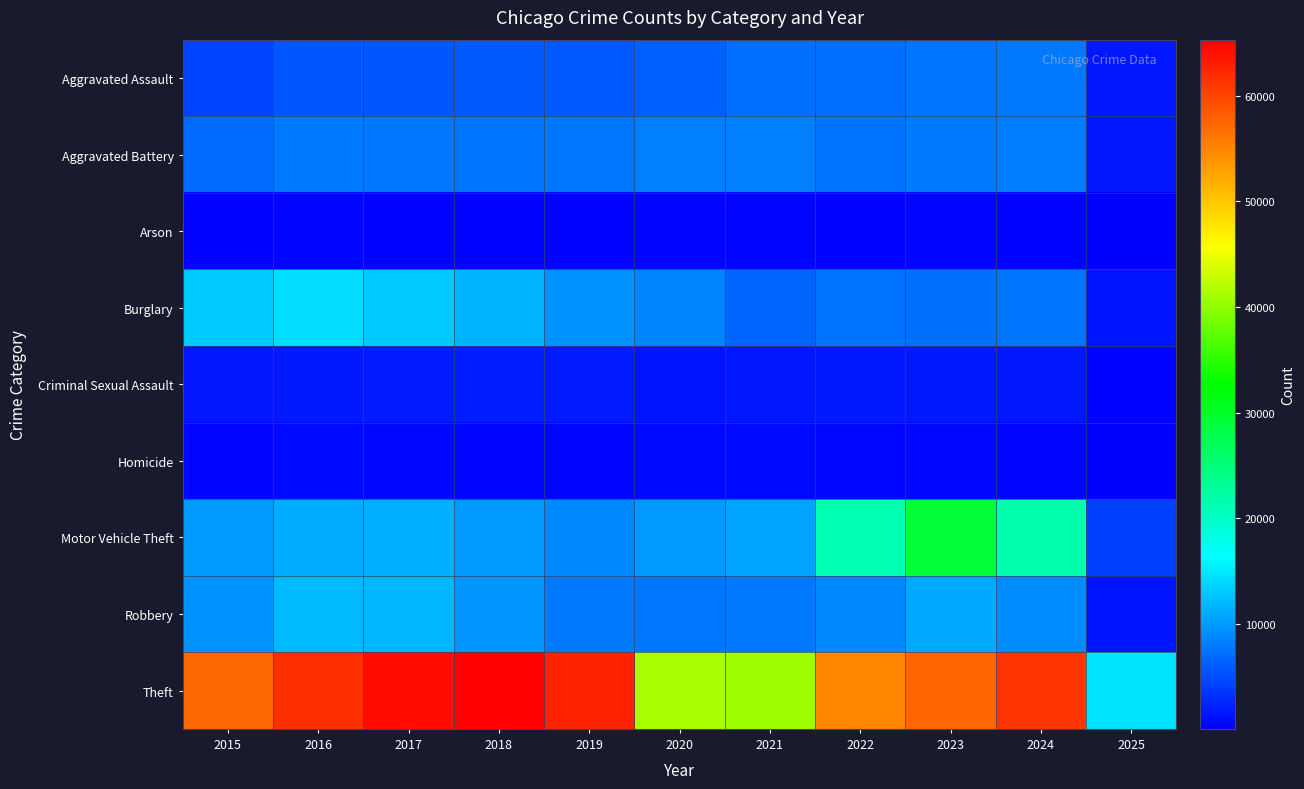

Between 2021 and 2023, which series saw the biggest shift?

Motor Vehicle Theft